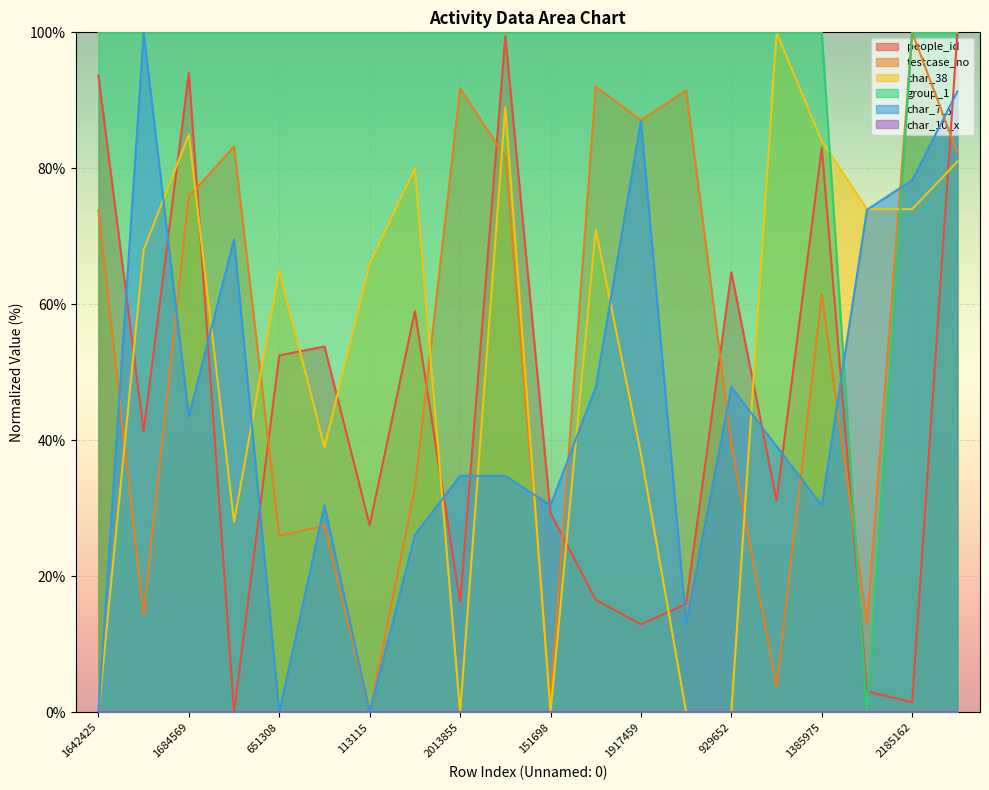

Where is the first local minimum for char_7_y?

1684569